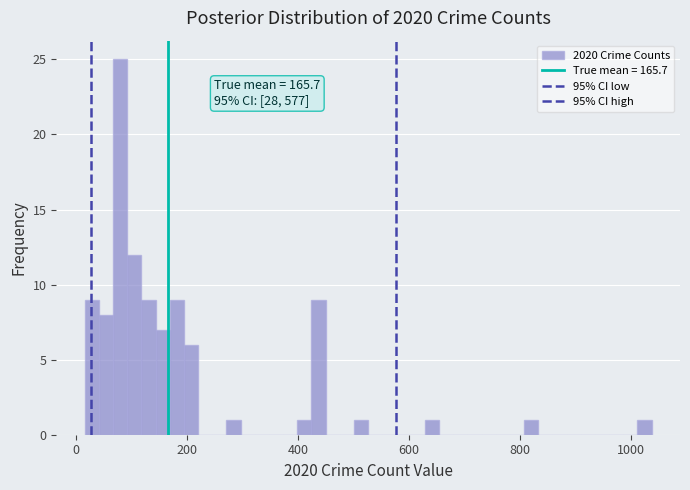

Read against the x-axis, roughly where is the centre of the tallest bar?

80